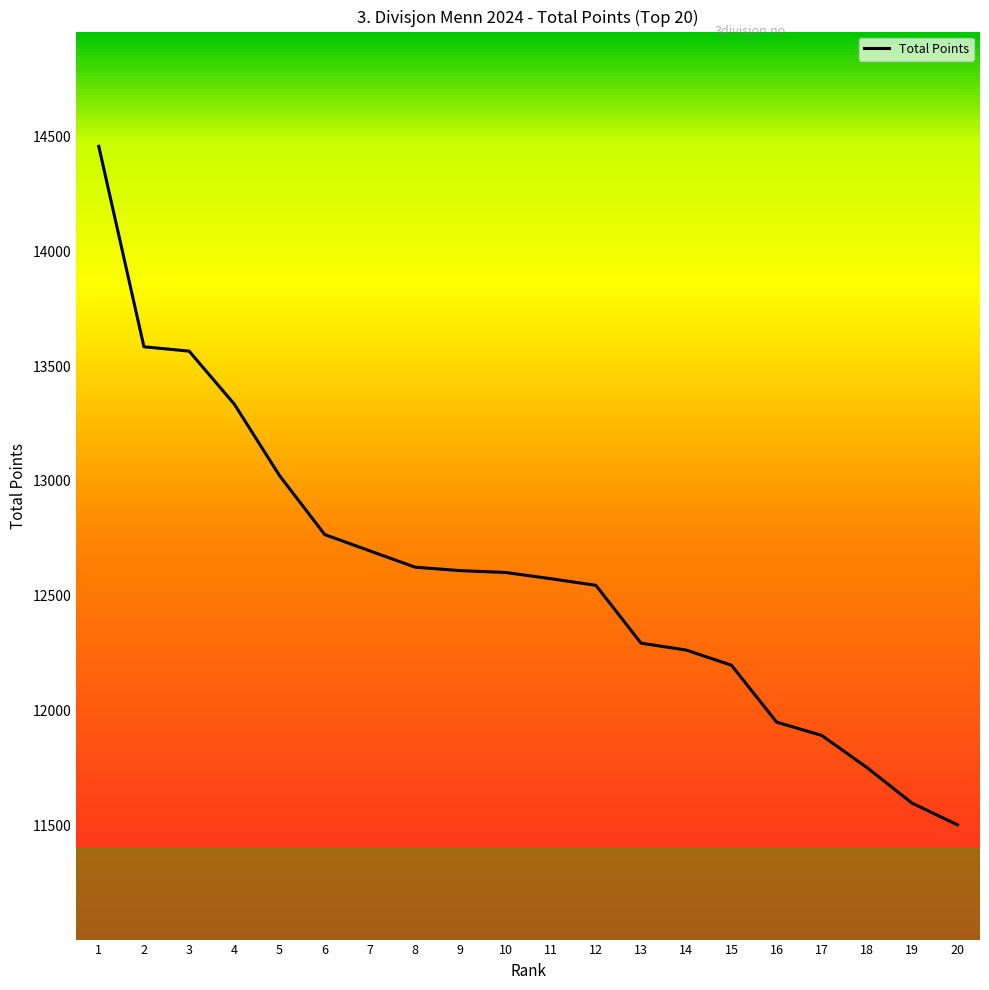

The value at 17 is 11891. True or false?

True